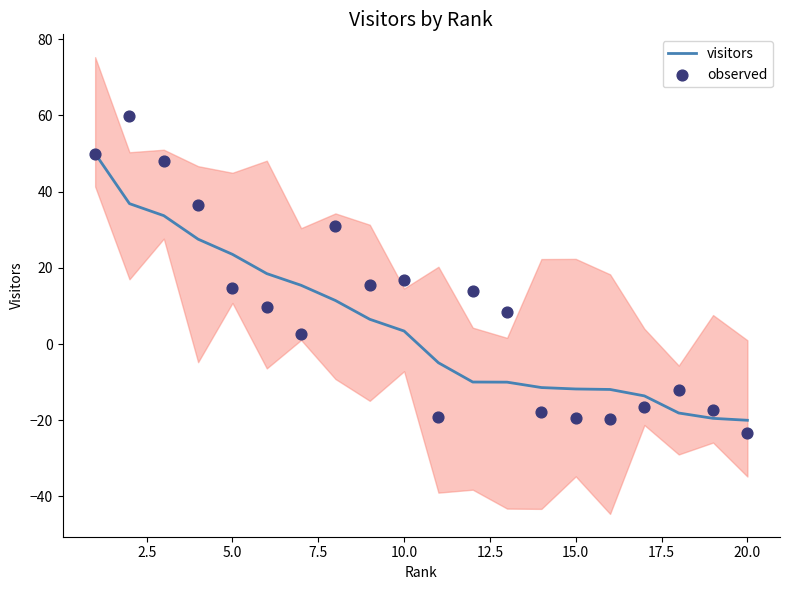

Which series reaches the minimum Y coordinate?

observed